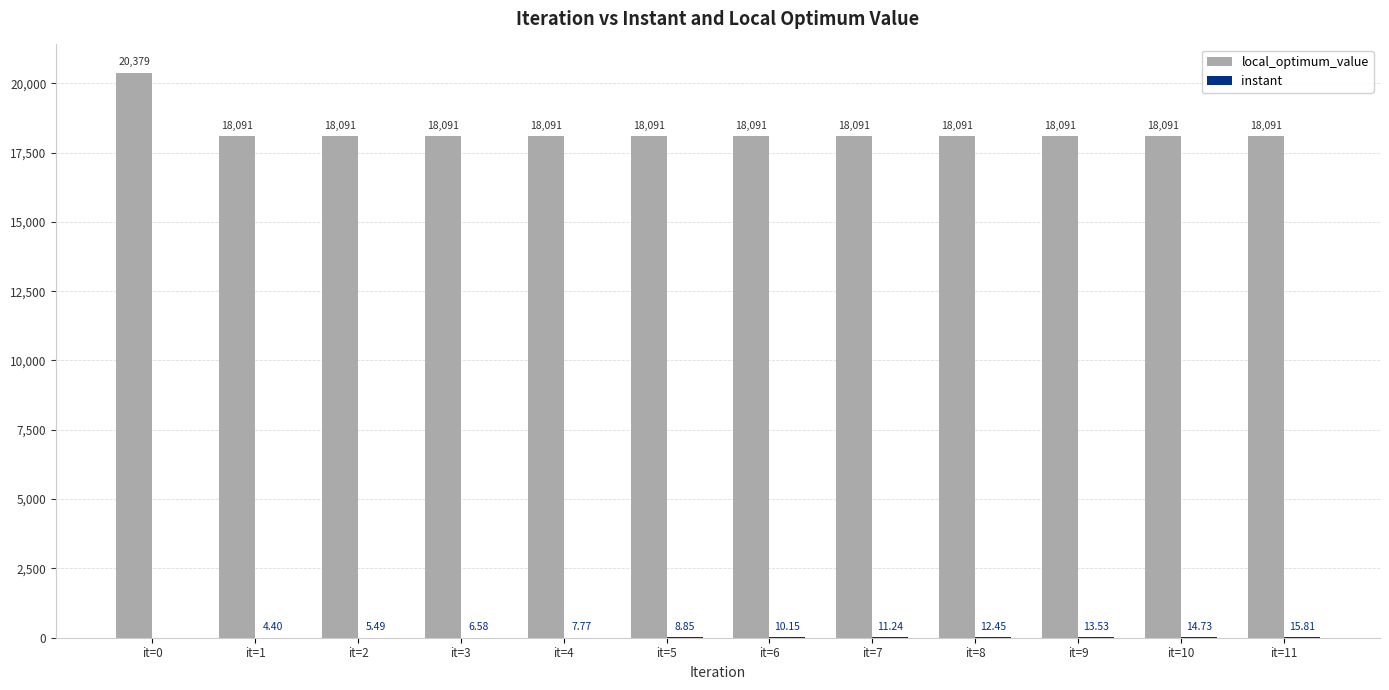

Which category has the highest value across all series?

it=0